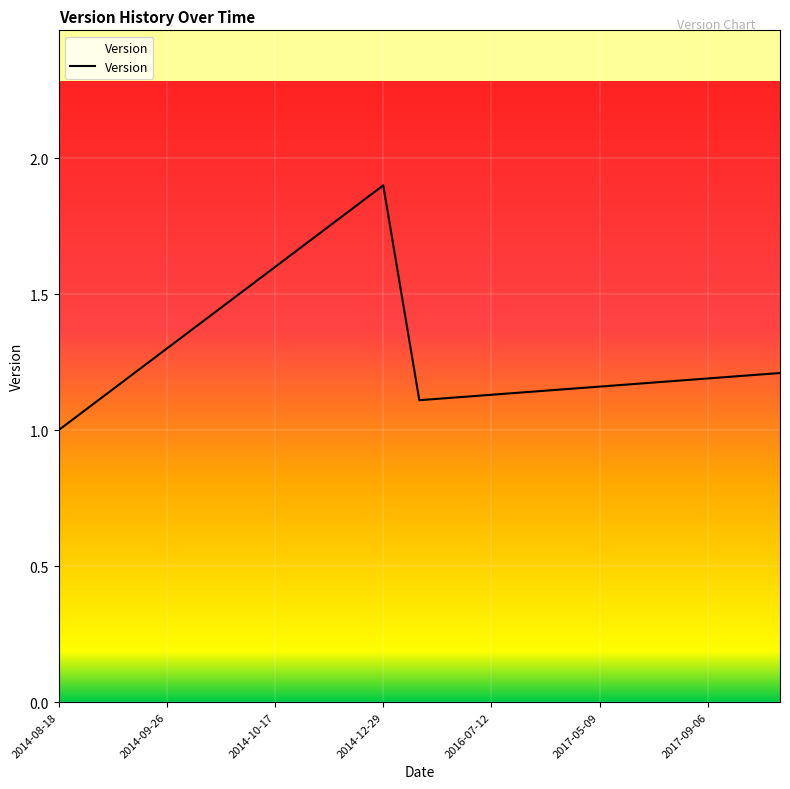

Count the number of data series in this chart.

1